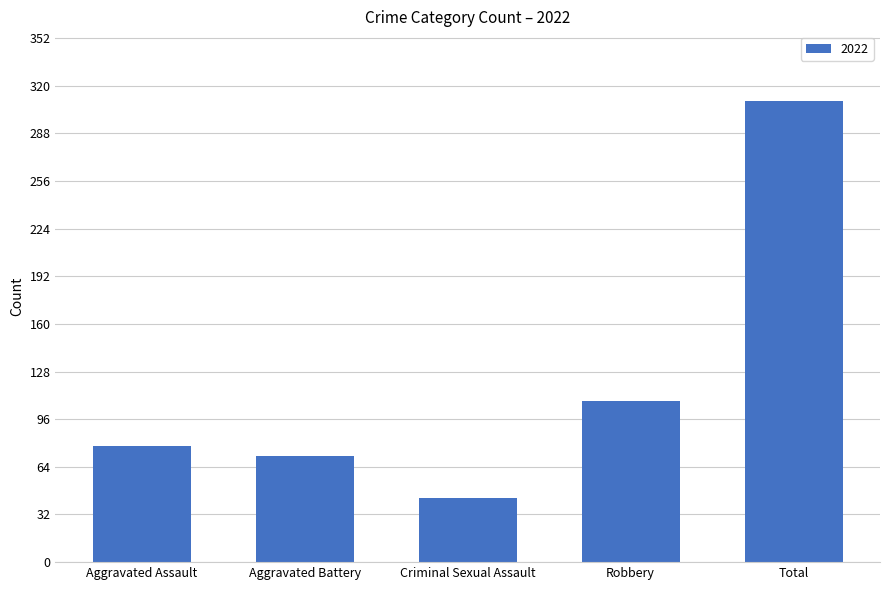

Reading left to right, transcribe all the data shown in this chart.

Aggravated Assault=78	Aggravated Battery=71	Criminal Sexual Assault=43	Robbery=108	Total=310